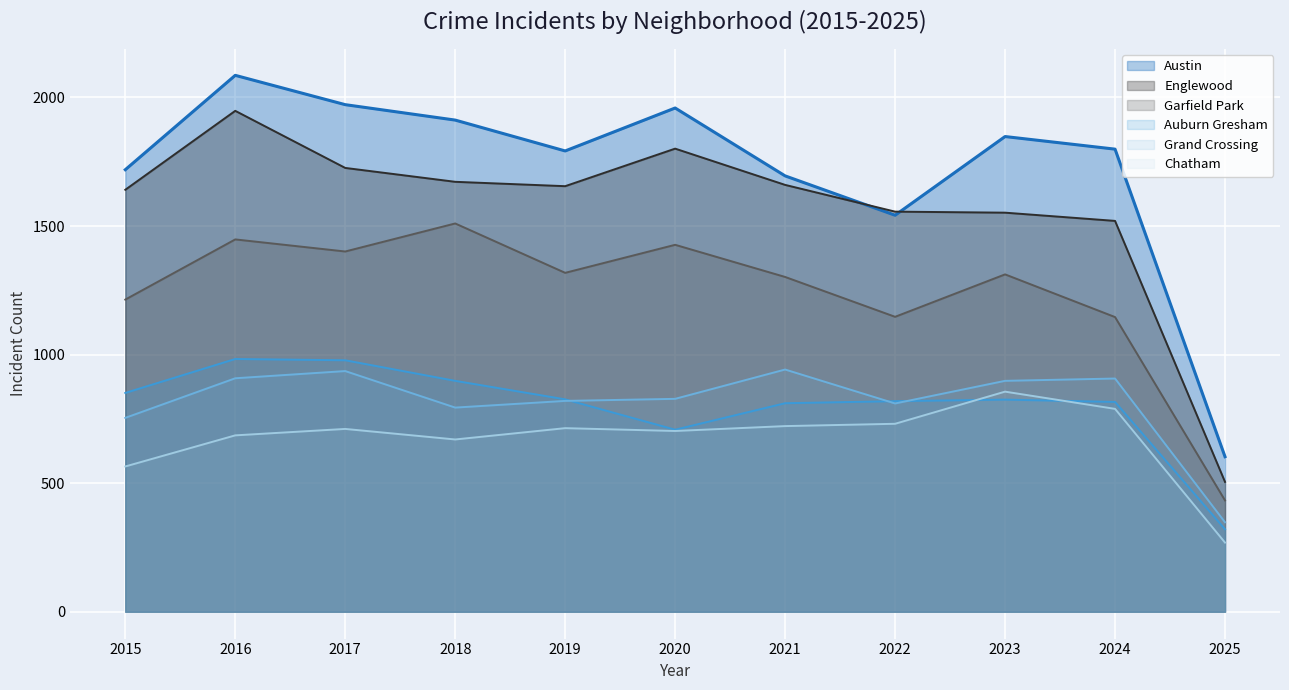

Rank the series at 2016 from lowest to highest value.

Chatham, Grand Crossing, Auburn Gresham, Garfield Park, Englewood, Austin